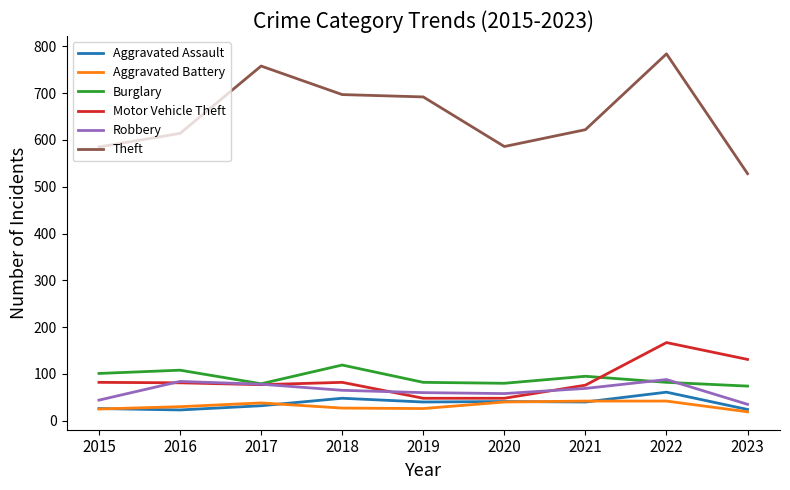

True or false: Theft and Motor Vehicle Theft intersect in this chart.

False